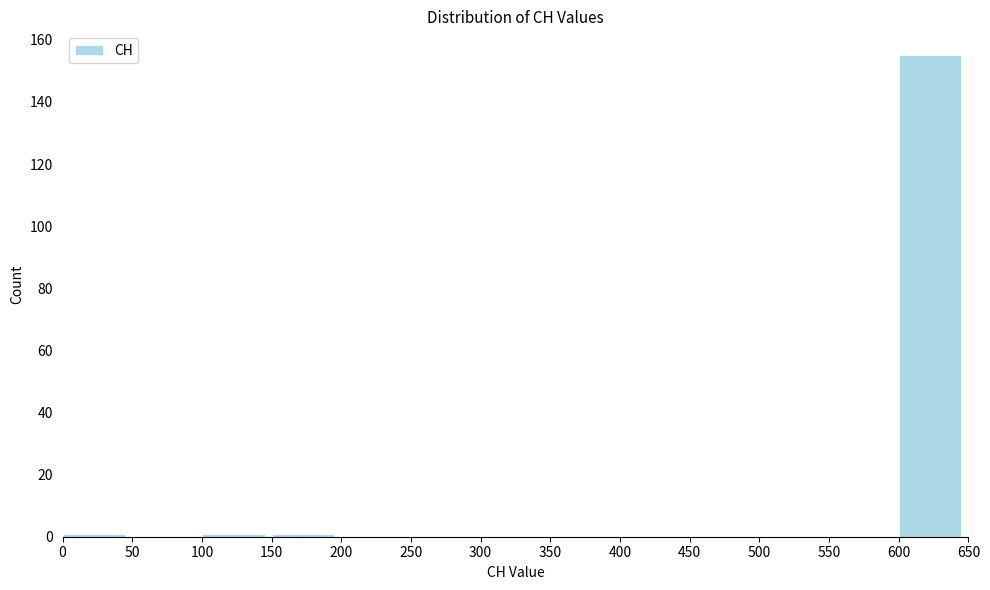

Reading left to right, list every bar in this chart as the range it spans on the x-axis followed by its height. The values are not printed on the chart, so give them approximately, as read against the axis.

0 to 50: under 2
50 to 100: 0
100 to 150: under 2
150 to 200: under 2
200 to 250: 0
250 to 300: 0
300 to 350: 0
350 to 400: 0
400 to 450: 0
450 to 500: 0
500 to 550: 0
550 to 600: 0
600 to 650: 156